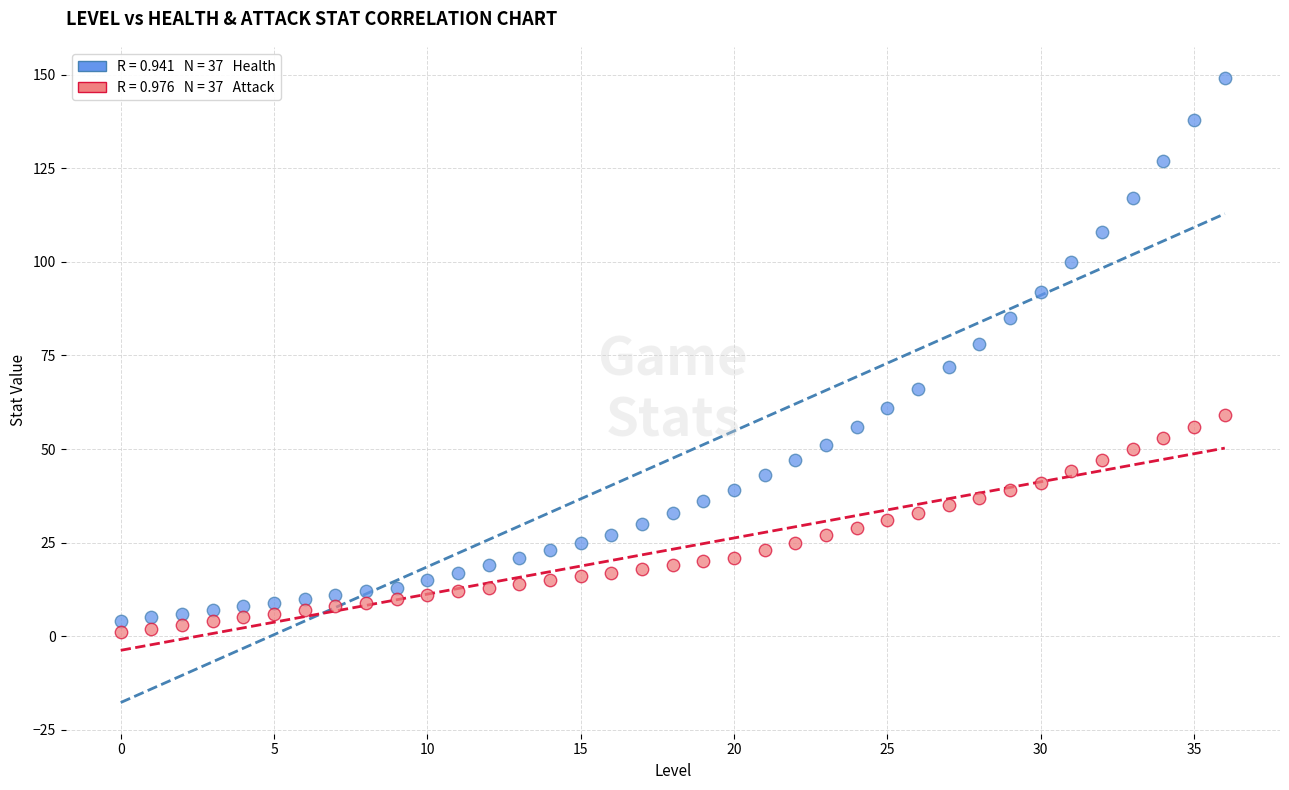

Across all data points, what is the range of Y values (max minus min)?

148